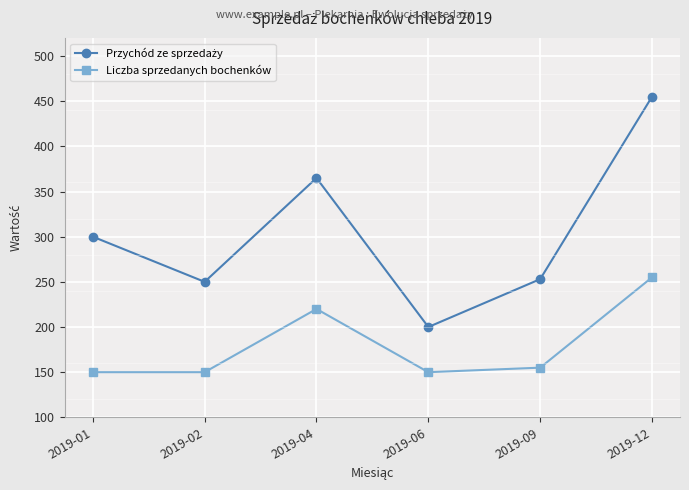

What is the value of the Liczba sprzedanych bochenków point at the 1st from the left?

150